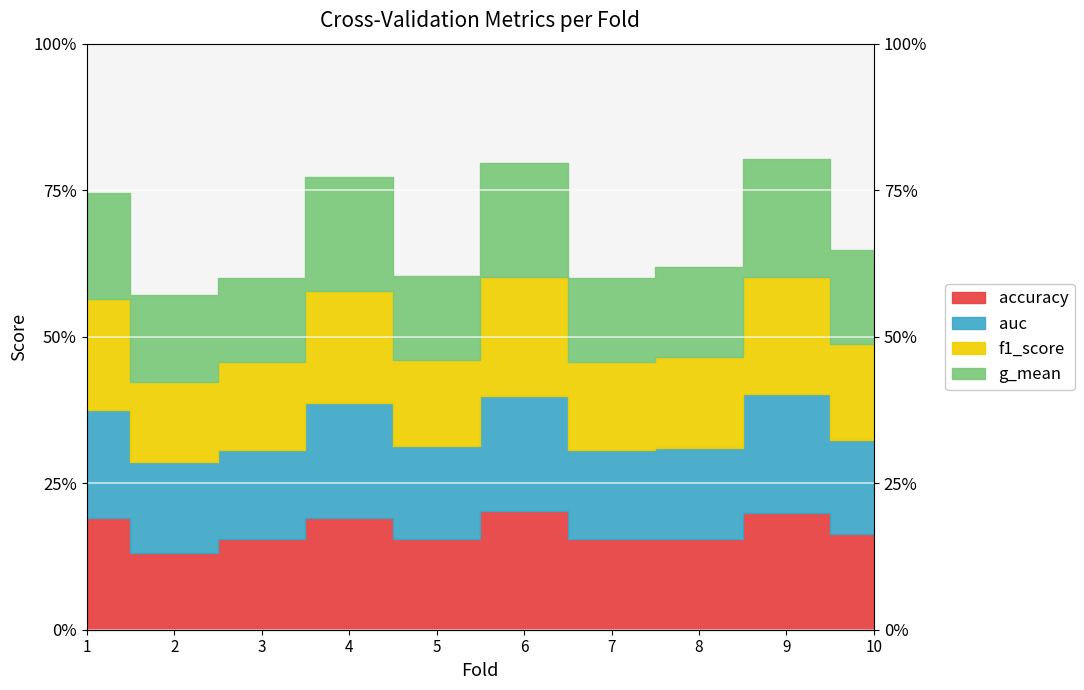

True or false: accuracy and f1_score intersect in this chart.

False